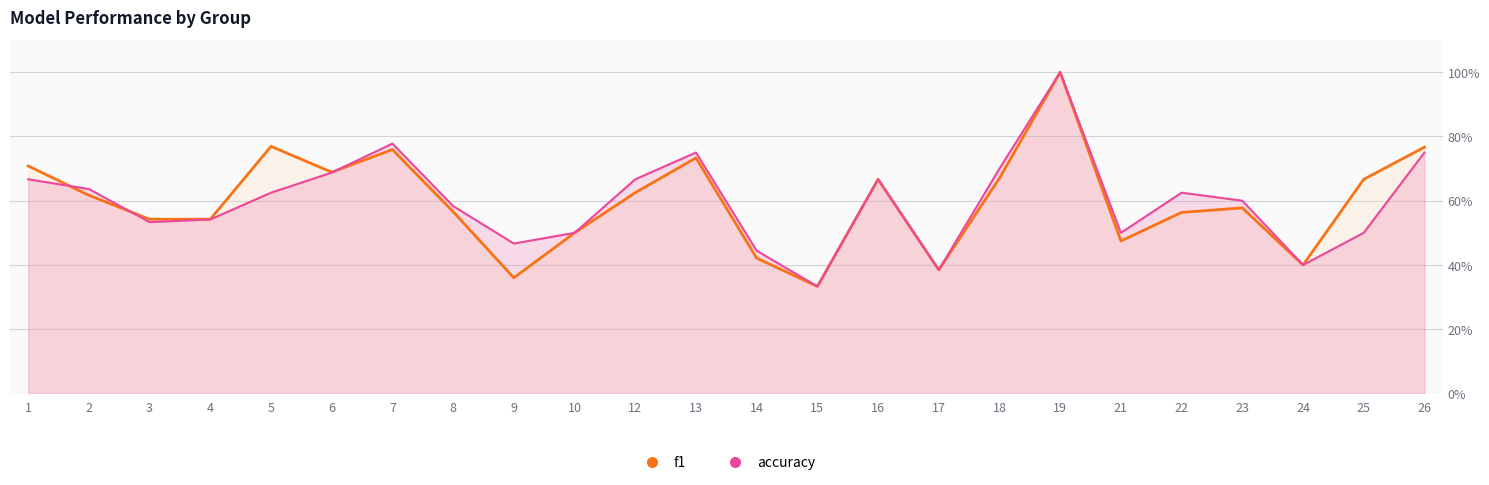

At how many categories does at least one series exceed 0?

24